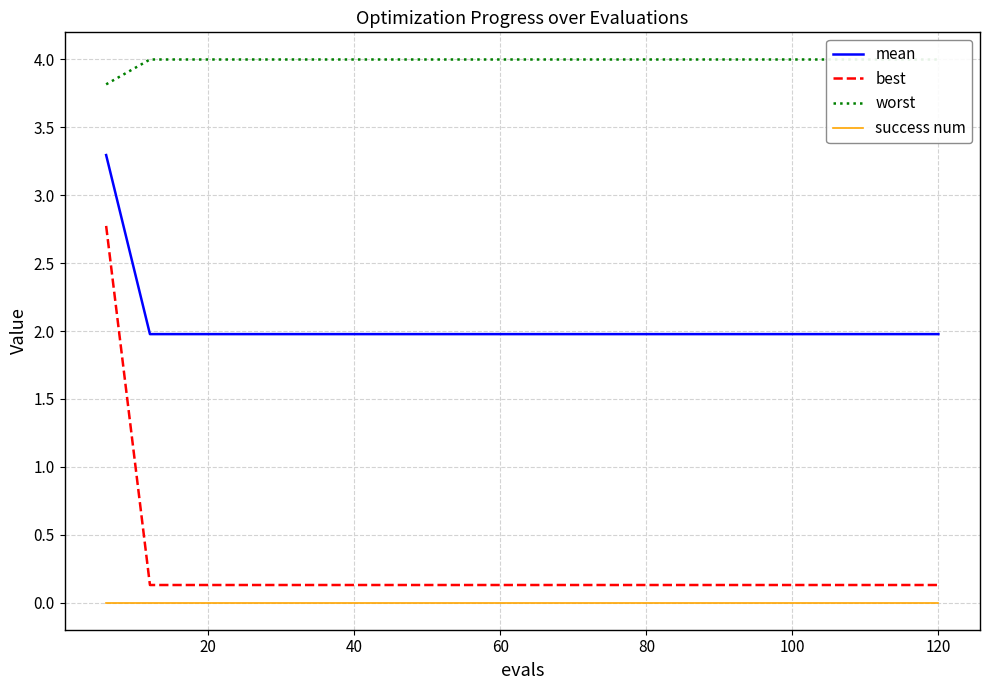

True or false: success num and mean intersect in this chart.

False